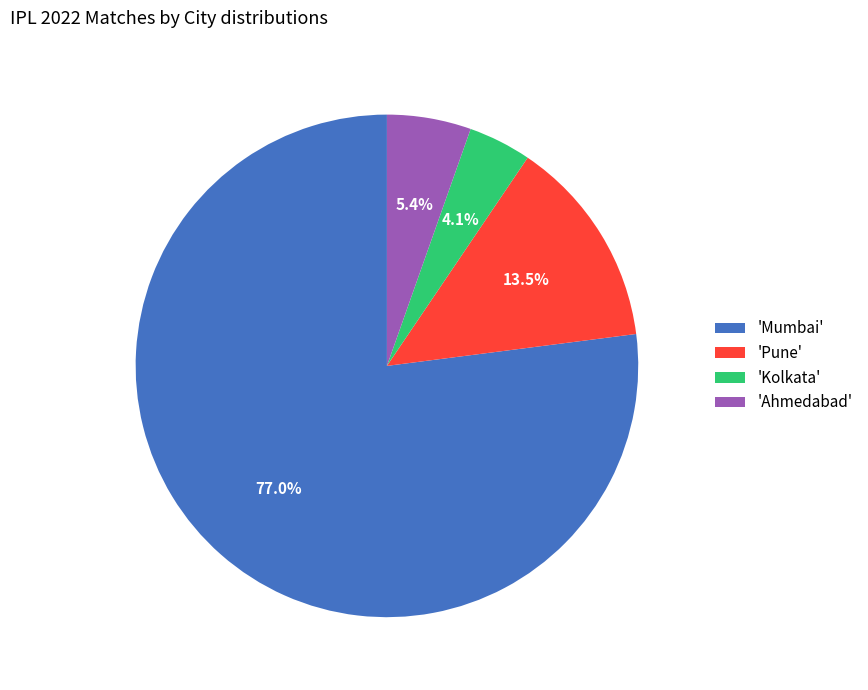

What is the total percentage of 'Ahmedabad' and 'Kolkata'?

9.5%